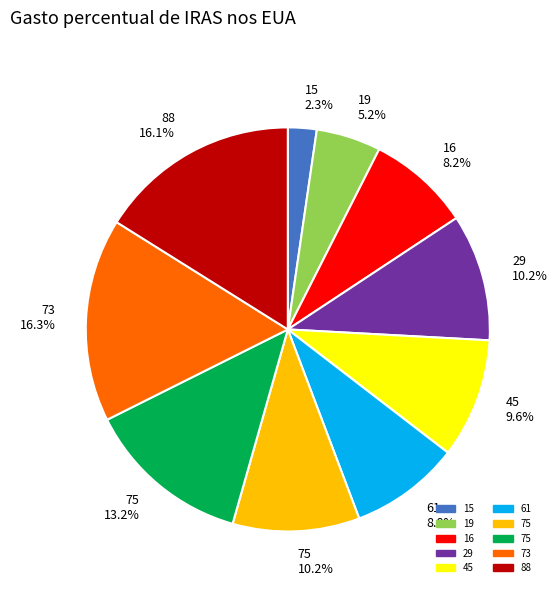

How many segments does this pie chart have?

10